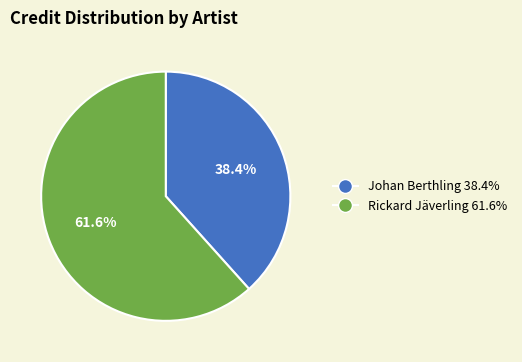

Approximately how many times larger is the value at Johan Berthling compared to Rickard Jäverling?

0.6